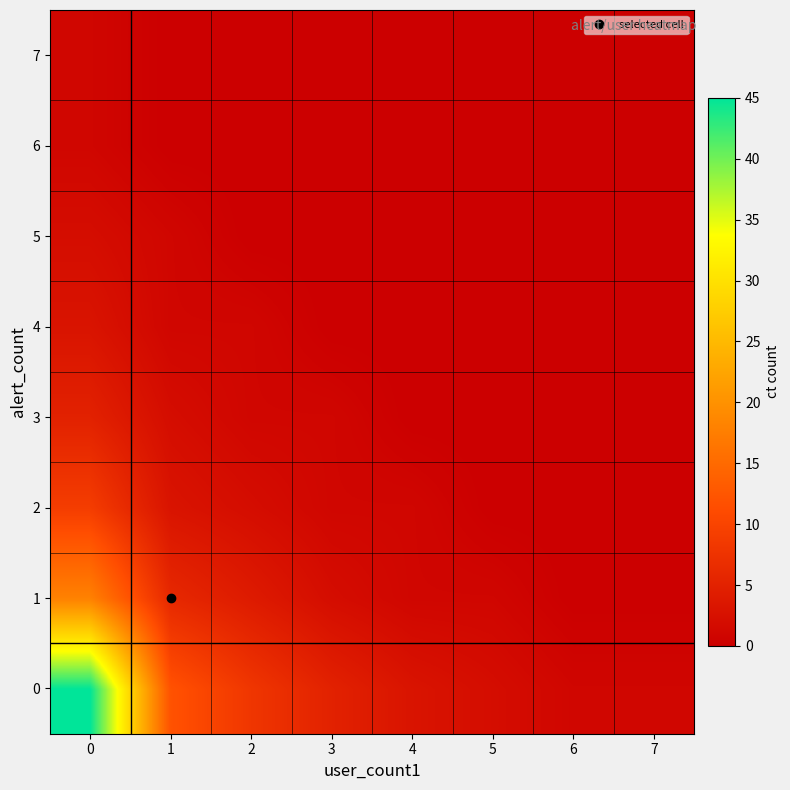

At which category does the chart reach its minimum across all series?

6